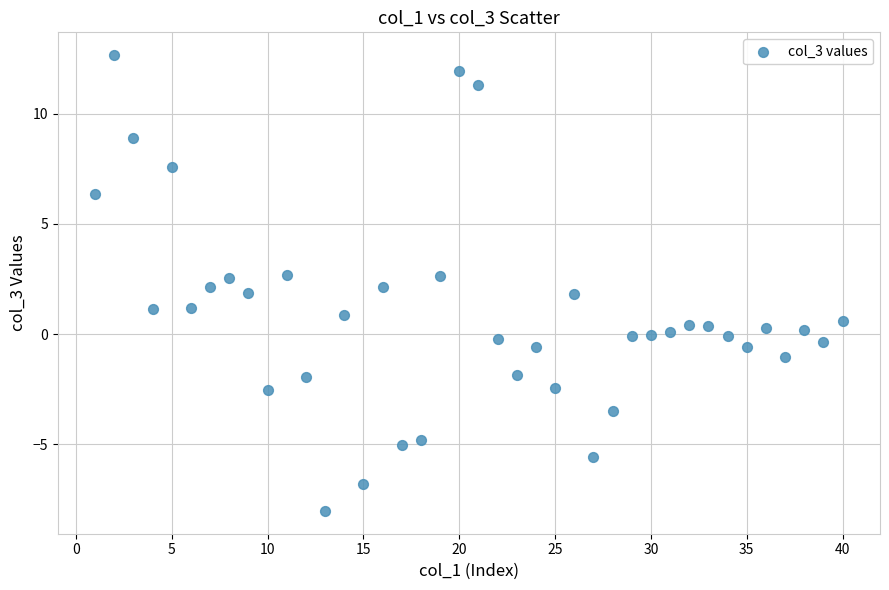

What is the range of X values (max minus min)?

39.0